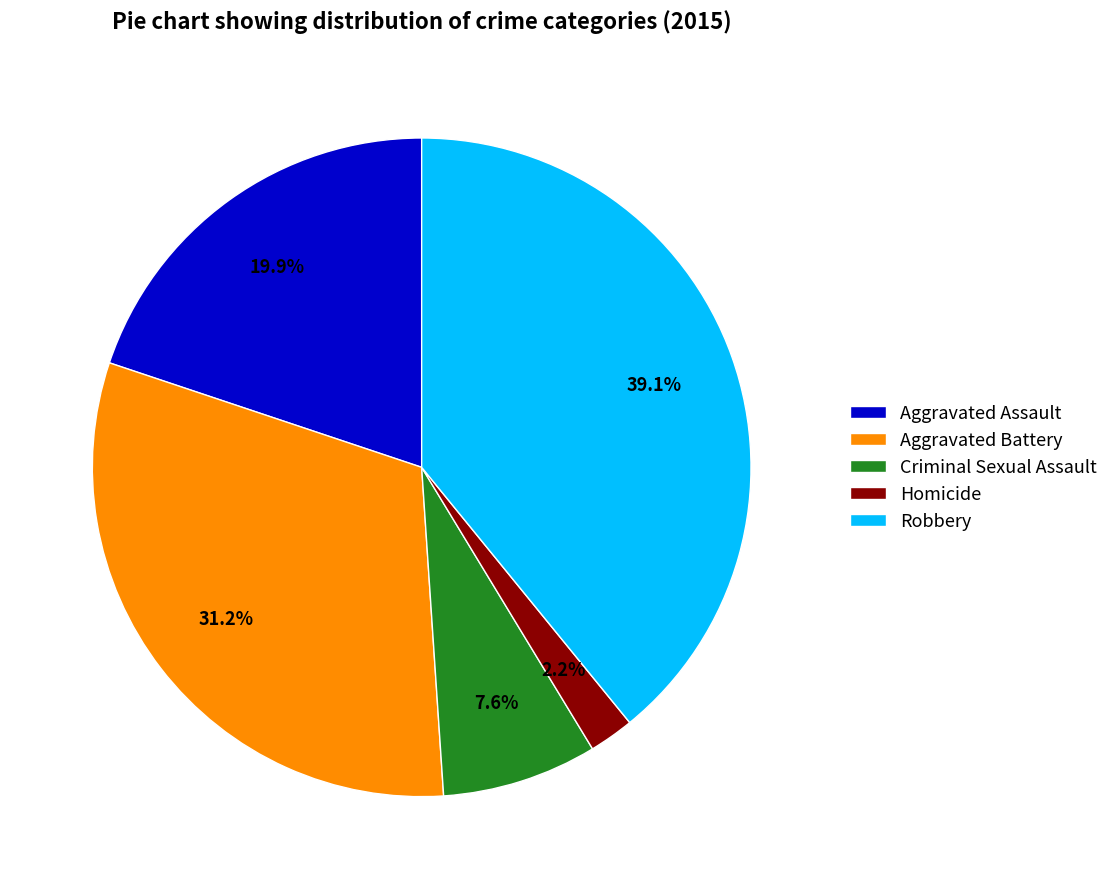

What is the total percentage of Criminal Sexual Assault and Robbery?

46.7%